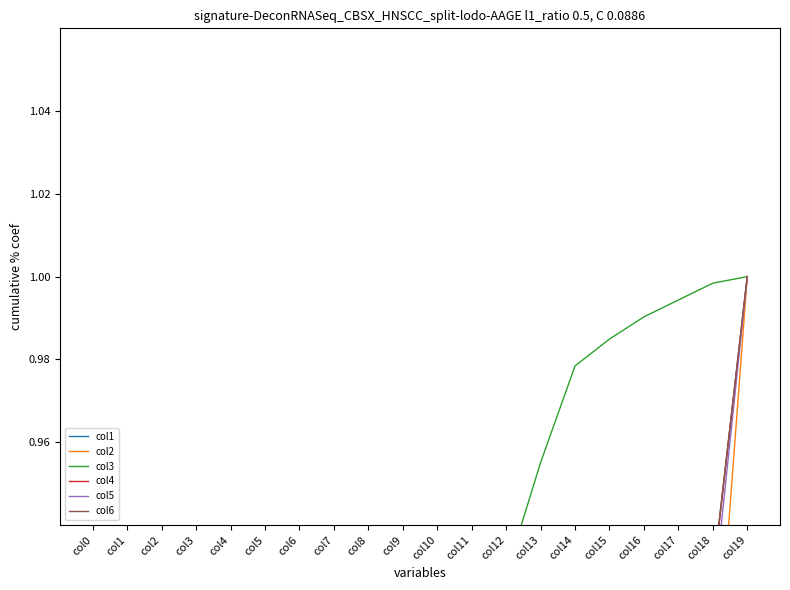

True or false: col1 and col6 cross at least once.

False